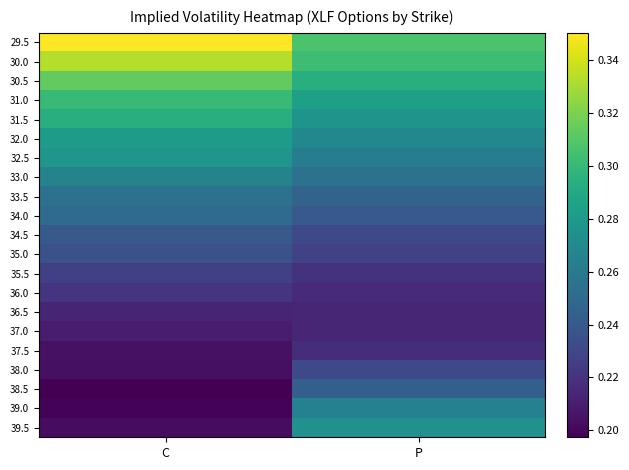

Rank the series at C from lowest to highest value.

38.5, 39.0, 39.5, 38.0, 37.5, 37.0, 36.5, 36.0, 35.5, 35.0, 34.5, 34.0, 33.5, 33.0, 32.5, 32.0, 31.5, 31.0, 30.5, 30.0, 29.5